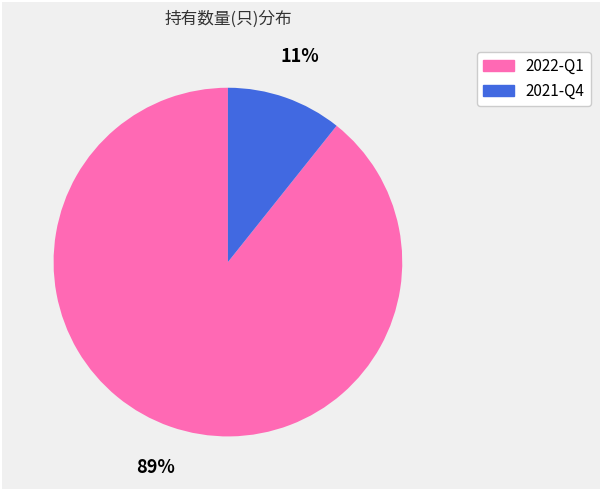

Does any single category account for the majority?

Yes